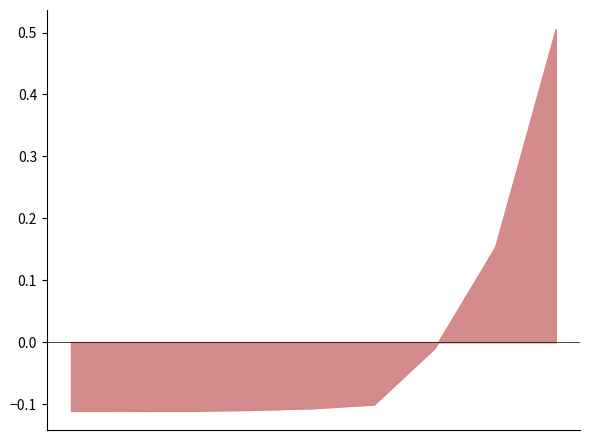

What is the label of the 6th point from the left?

FAPs->MuSCs